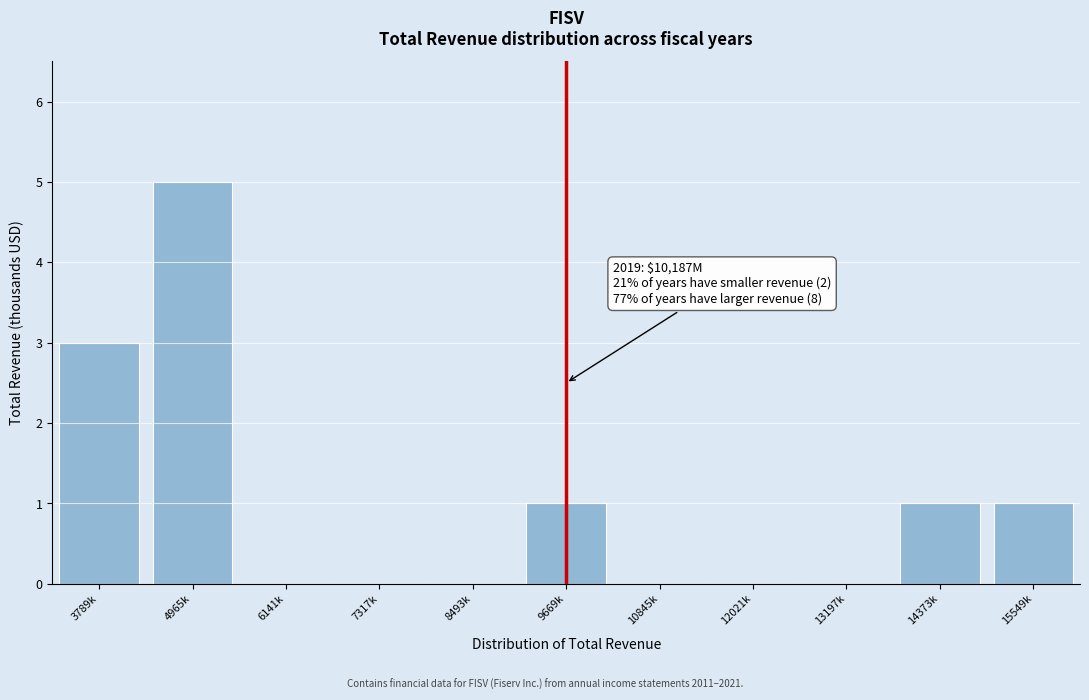

Reading right to left, list all the values displayed in this chart.

15549k=1	14373k=1	13197k=0	12021k=0	10845k=0	9669k=1	8493k=0	7317k=0	6141k=0	4965k=5	3789k=3